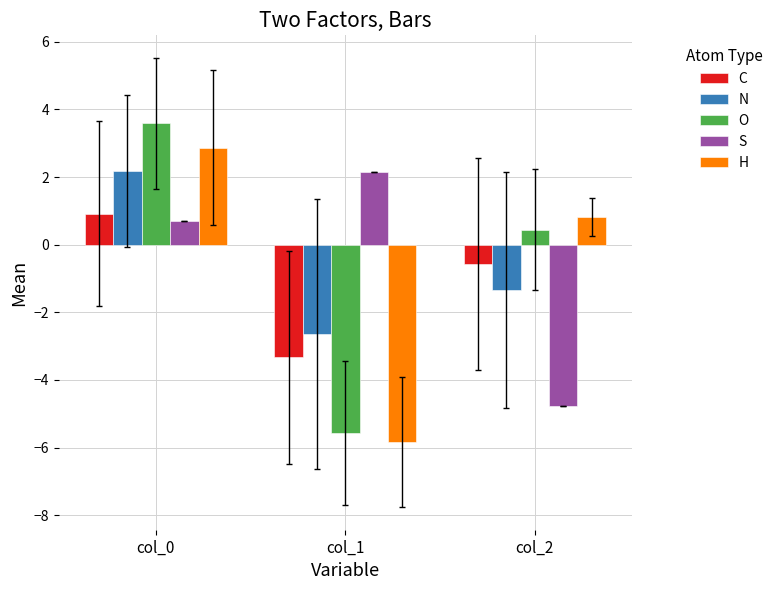

What is the value of the N bar at the 2nd from the left?

-2.6